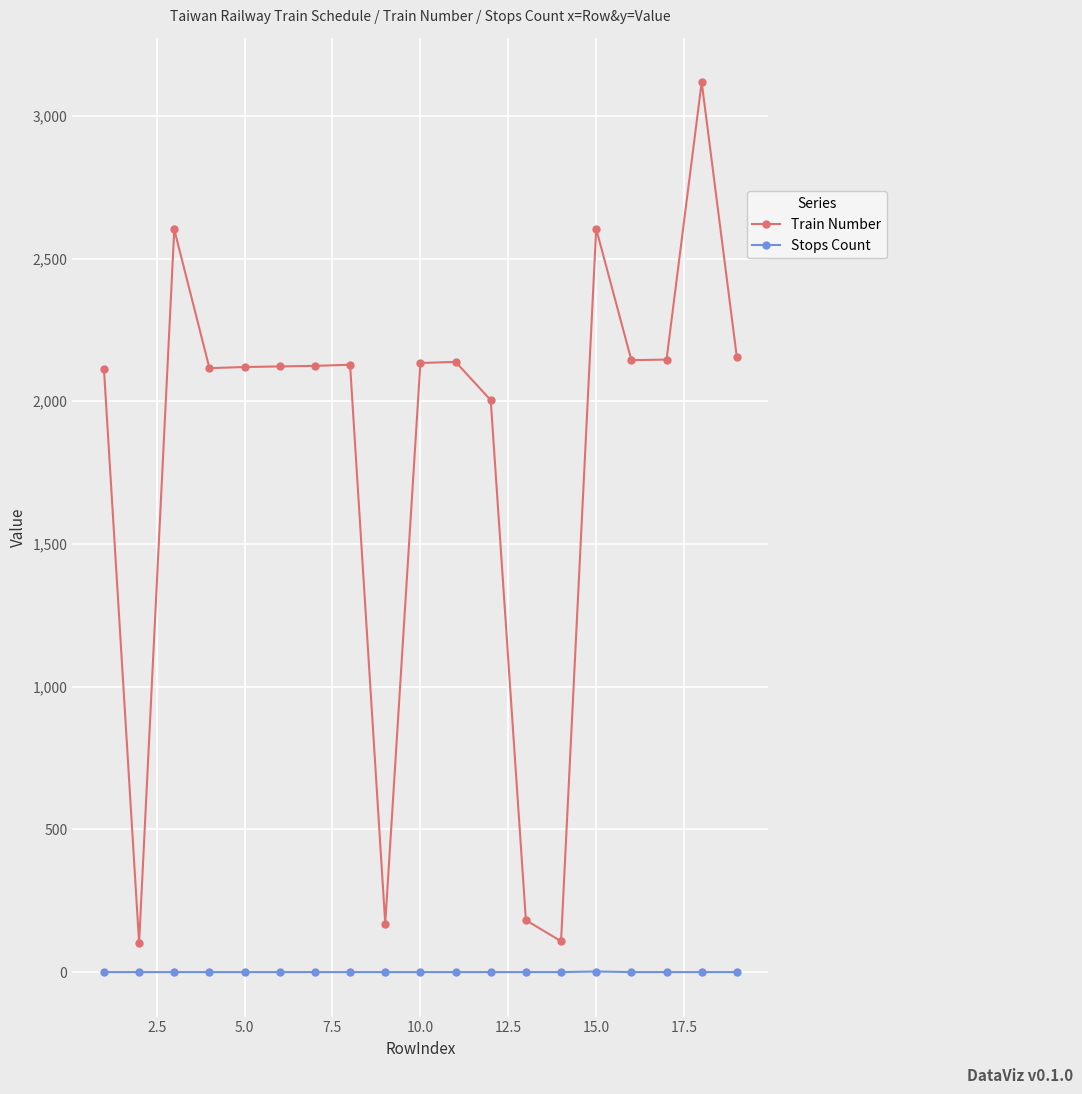

True or false: Train Number has more than 1 interior local peaks.

True